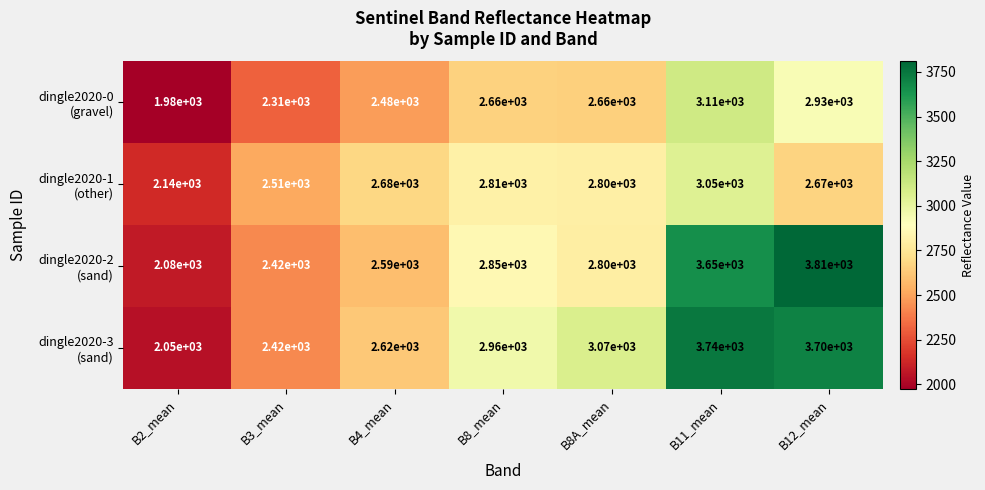

At how many categories does at least one series exceed 2164?

6